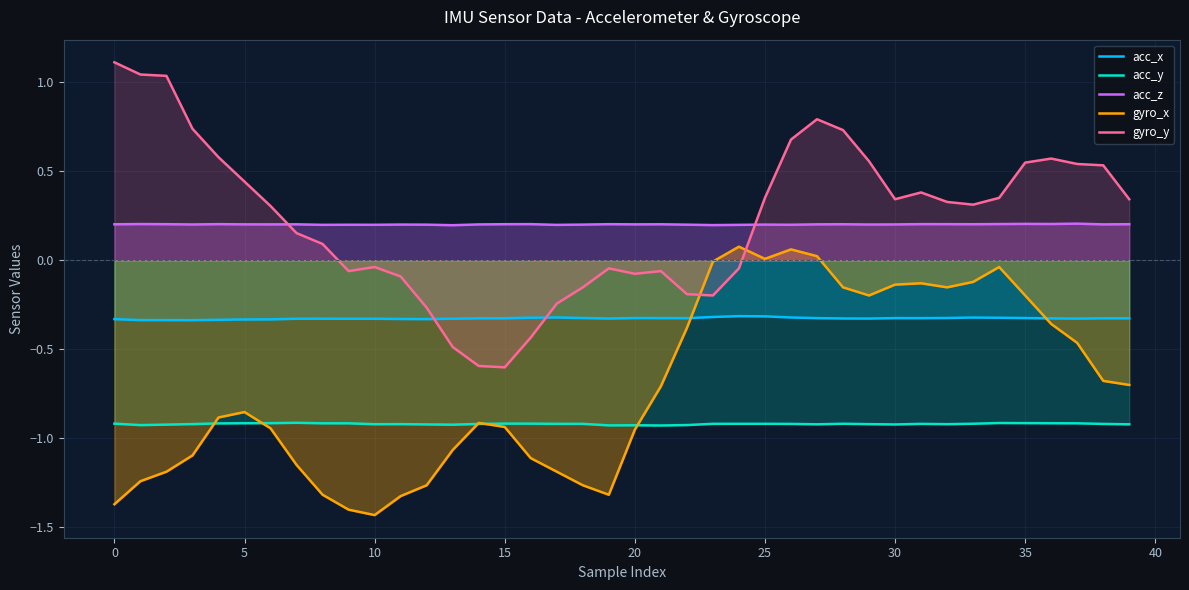

Where does the gyro_x series first go above 0?

24